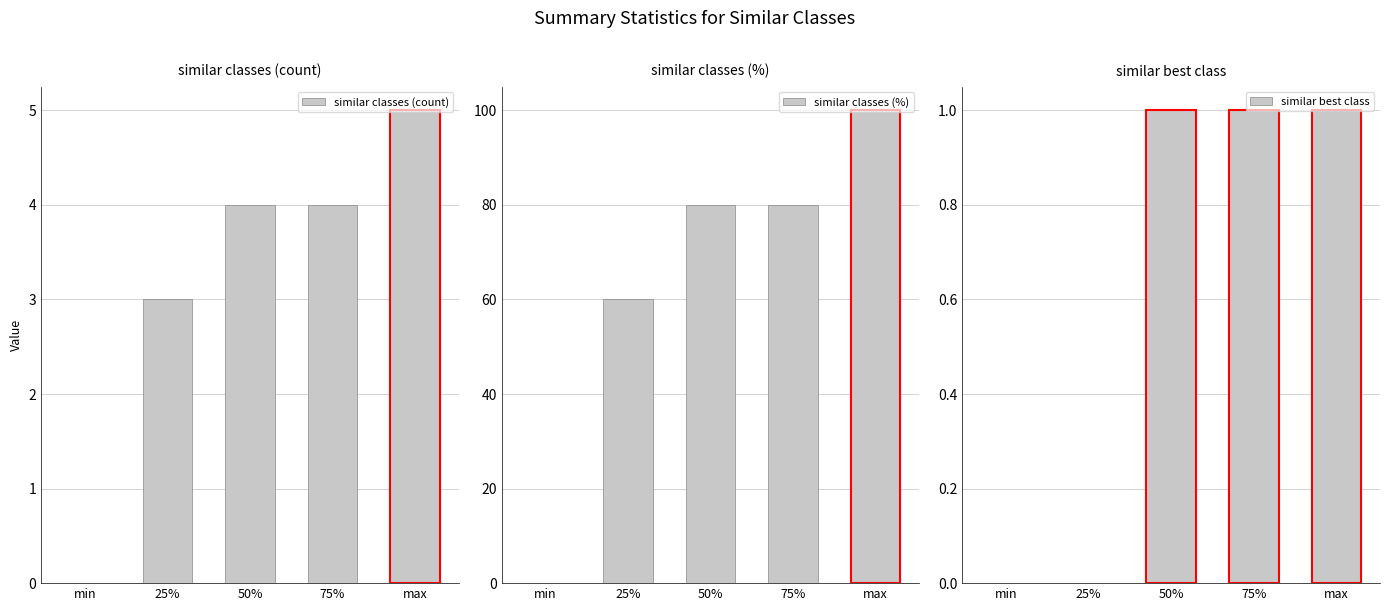

At which label is similar classes (count) closest to 2?

25%